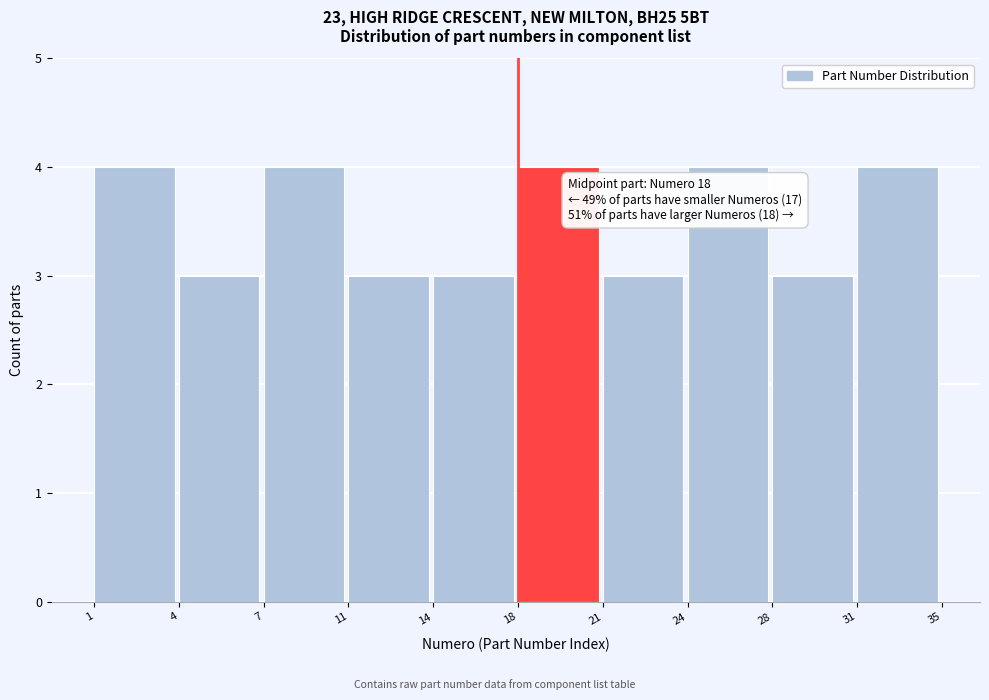

Reading left to right, what are all the values shown in this chart?

1=4	4=3	7=4	11=3	14=3	18=4	21=3	24=4	28=3	31=4